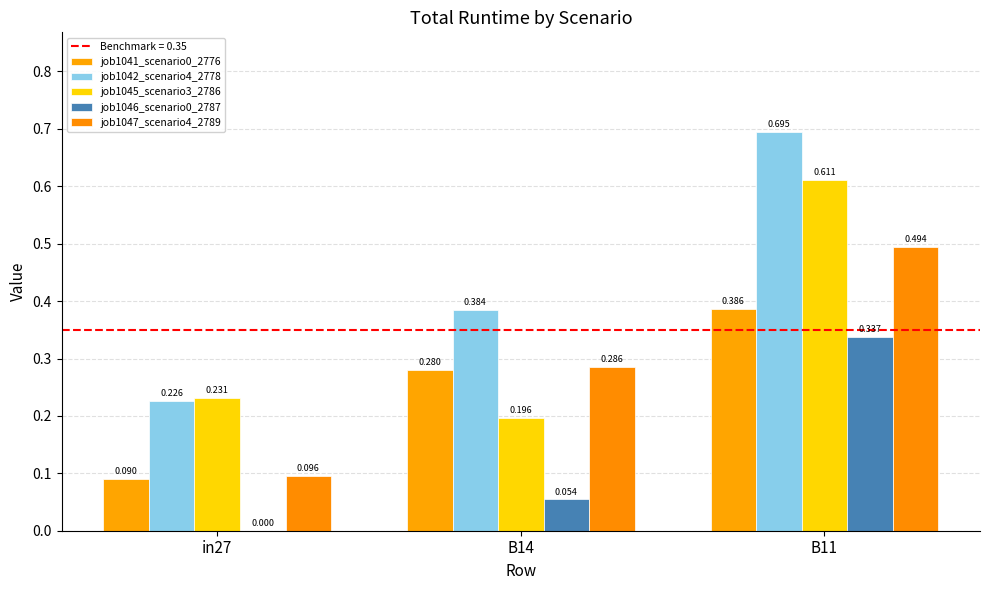

At which label is job1045_scenario3_2786 closest to 0?

B14